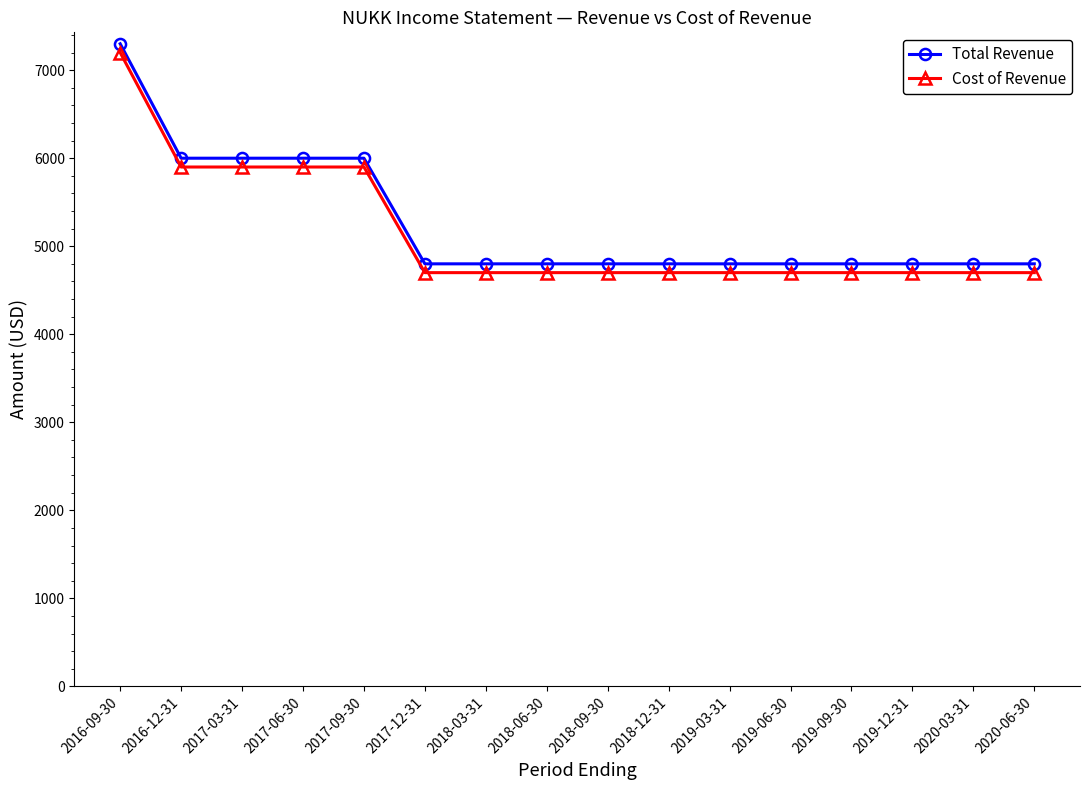

The Total Revenue series shows 4800 at 2019-03-31. True or false?

True